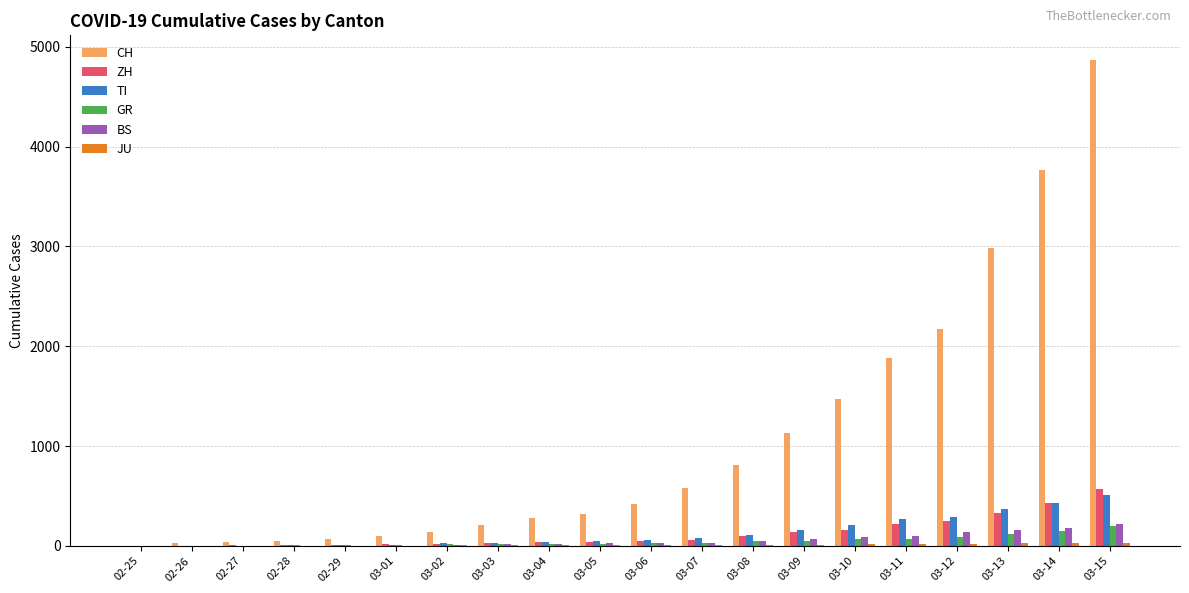

What is the sum of all GR values?

963